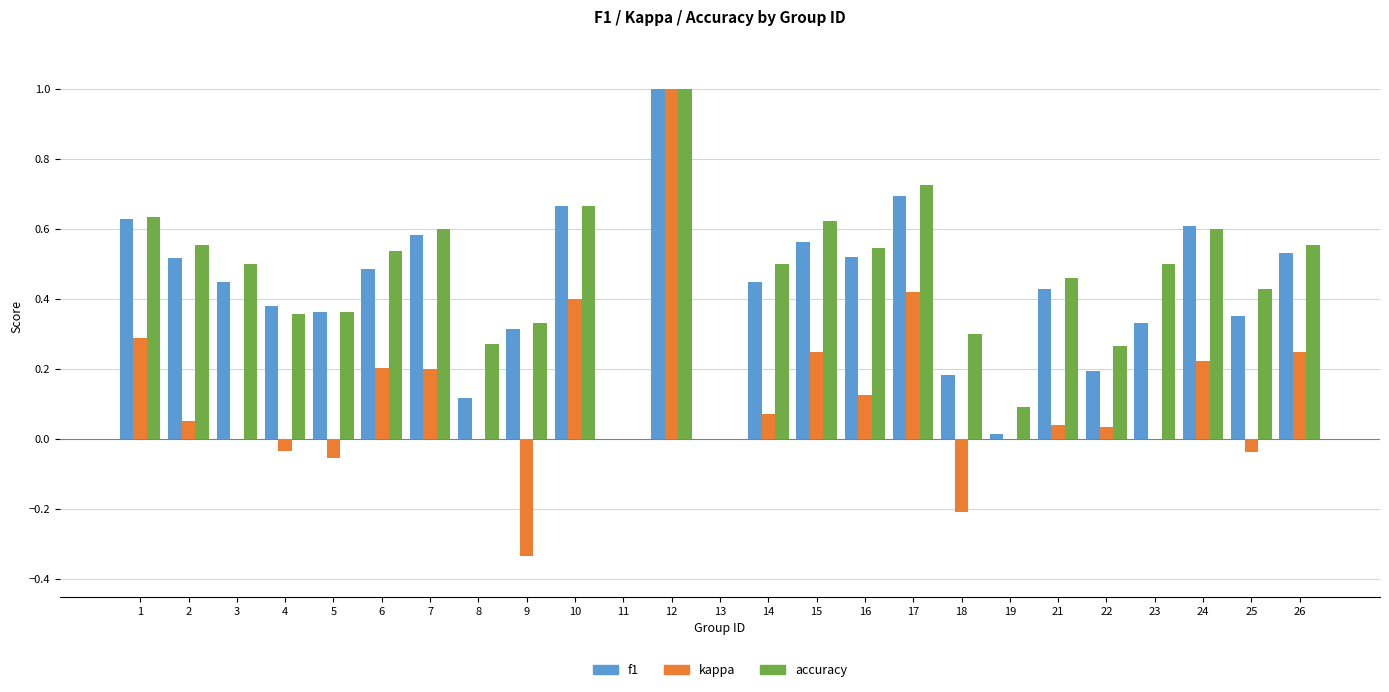

Between 22 and 24, which series saw the biggest shift?

f1